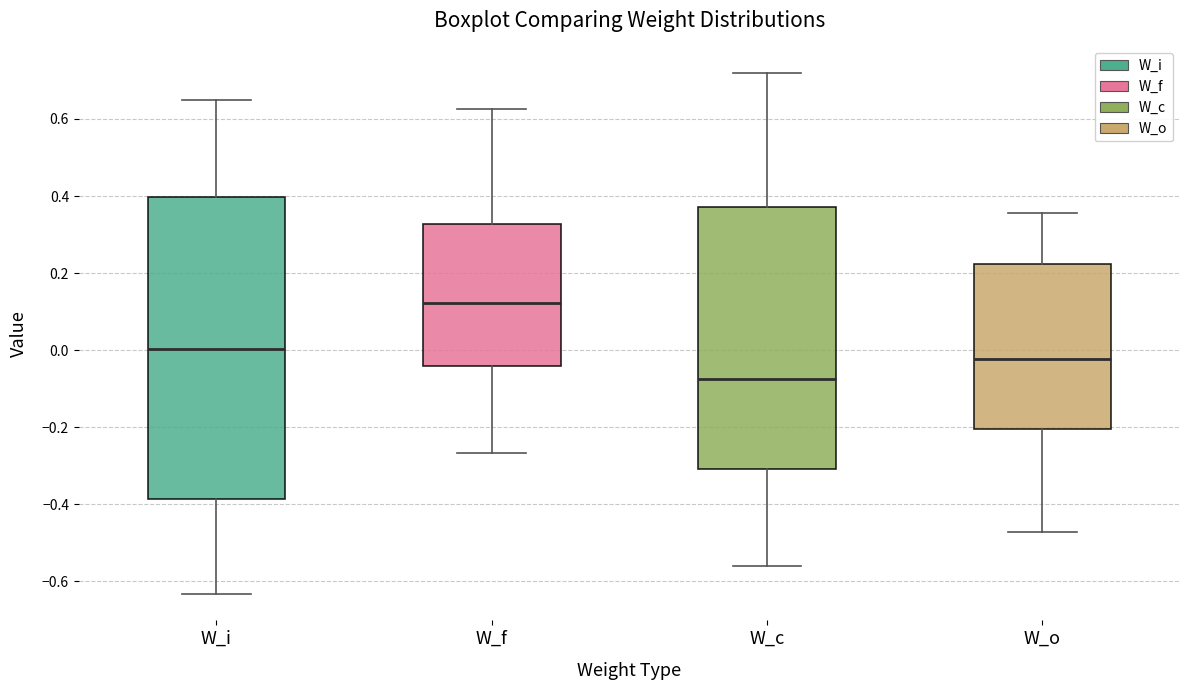

Reading left to right, read every box against the y-axis: the position of its median line, the range the box covers, and the ends of its whiskers. The values are not printed on the chart, so give them approximately, as read against the axis.

W_i: median 0.00, box -0.38 to 0.40, whiskers -0.64 to 0.64
W_f: median 0.12, box -0.04 to 0.32, whiskers -0.26 to 0.62
W_c: median -0.08, box -0.30 to 0.38, whiskers -0.56 to 0.72
W_o: median -0.02, box -0.20 to 0.22, whiskers -0.48 to 0.36